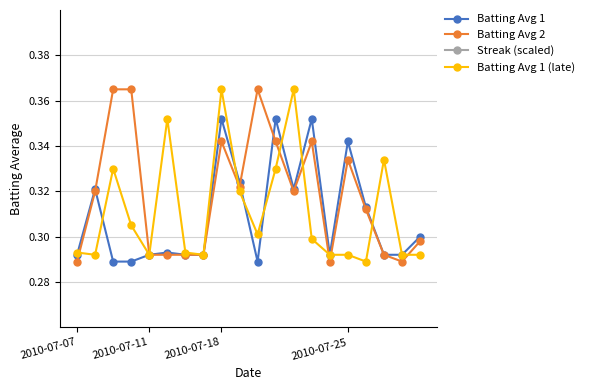

Reading left to right, what are all the values shown in this chart?

Batting Avg 1: 0.3	0.3	0.3	0.3	0.3	0.3	0.3	0.3	0.4	0.3	0.3	0.4	0.3	0.4	0.3	0.3	0.3	0.3	0.3	0.3
Batting Avg 2: 0.3	0.3	0.4	0.4	0.3	0.3	0.3	0.3	0.3	0.3	0.4	0.3	0.3	0.3	0.3	0.3	0.3	0.3	0.3	0.3
Streak (scaled): 0.0	0.0	0.0	0.0	0.0	0.0	0.0	0.1	0.0	0.0	0.0	0.0	0.0	0.0	0.0	0.0	0.0	0.0	0.0	0.1
Batting Avg 1 (late): 0.3	0.3	0.3	0.3	0.3	0.4	0.3	0.3	0.4	0.3	0.3	0.3	0.4	0.3	0.3	0.3	0.3	0.3	0.3	0.3